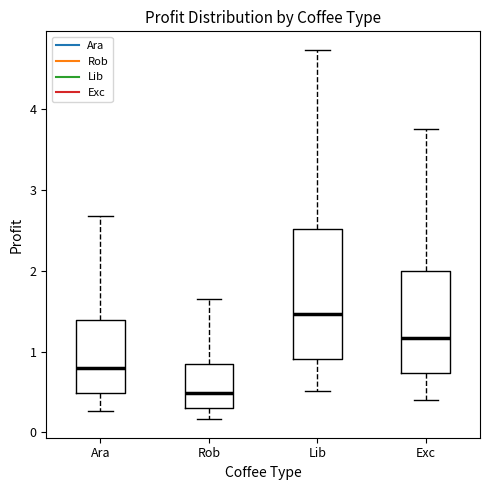

Where does the lower whisker of the box for Lib end on the y-axis? The values are not printed on the chart, so give them approximately, as read against the axis.

0.5